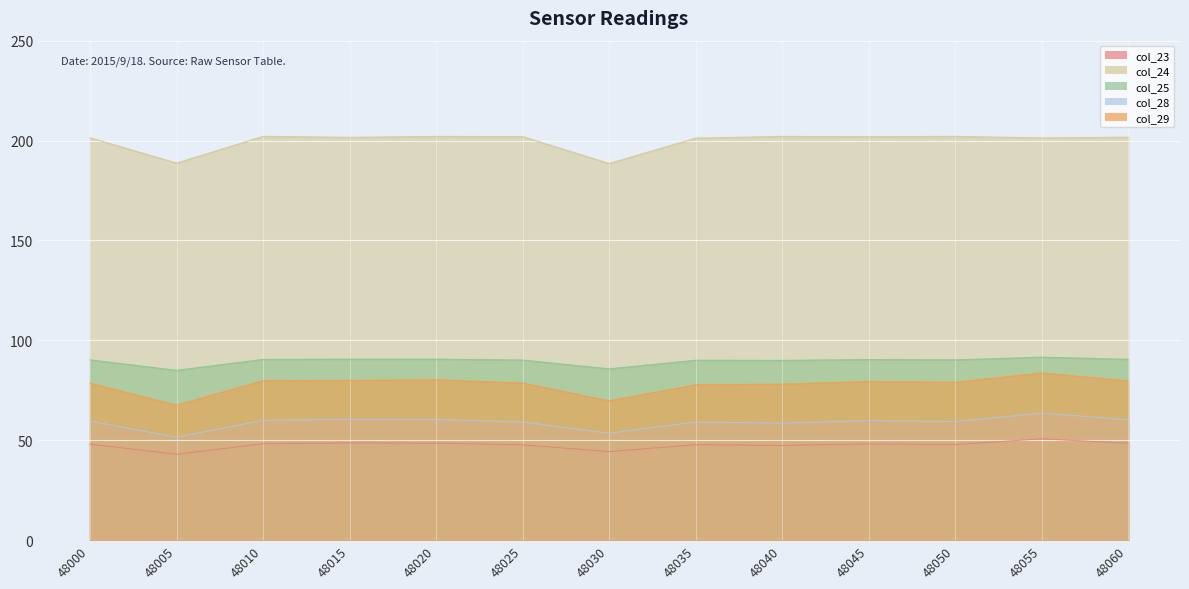

What is the total value across all series at 48020?

481.9